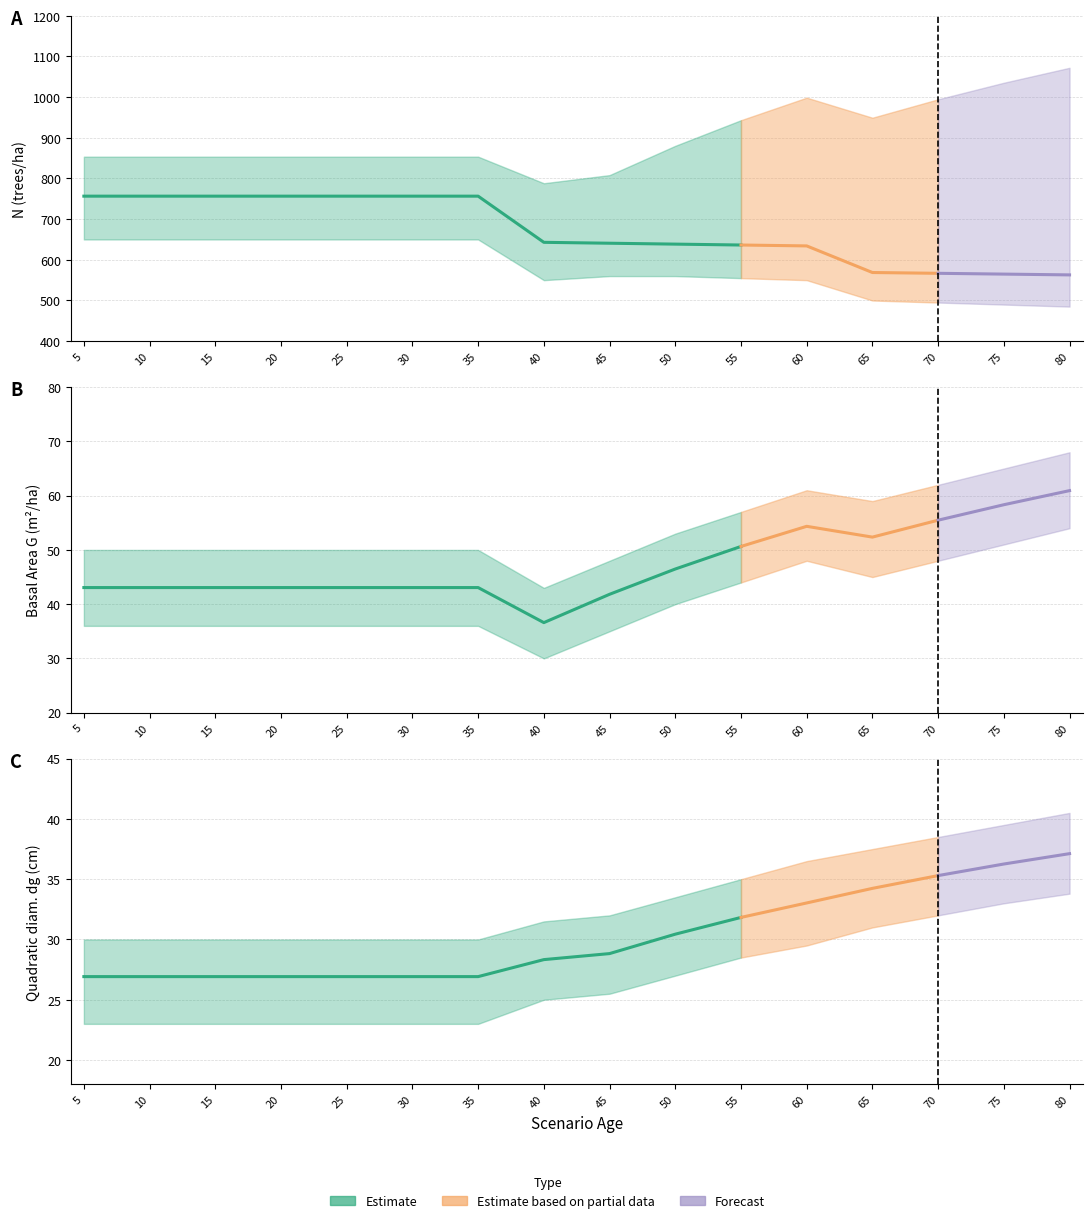

What is the maximum value shown in the chart?

756.5